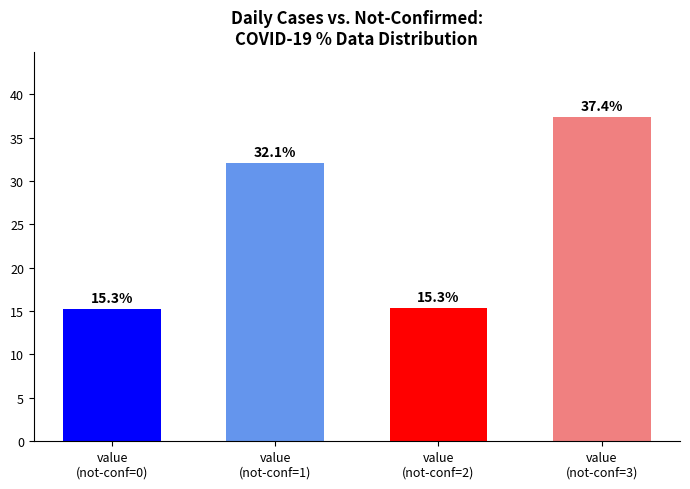

How many values are below 32?

2